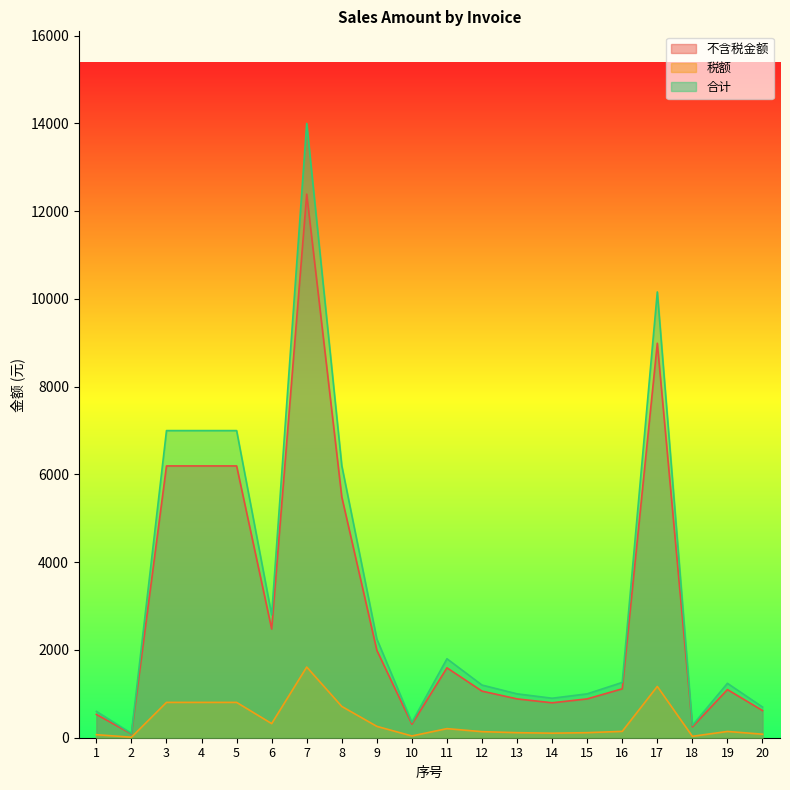

Which category has the highest value in the 税额 series?

7